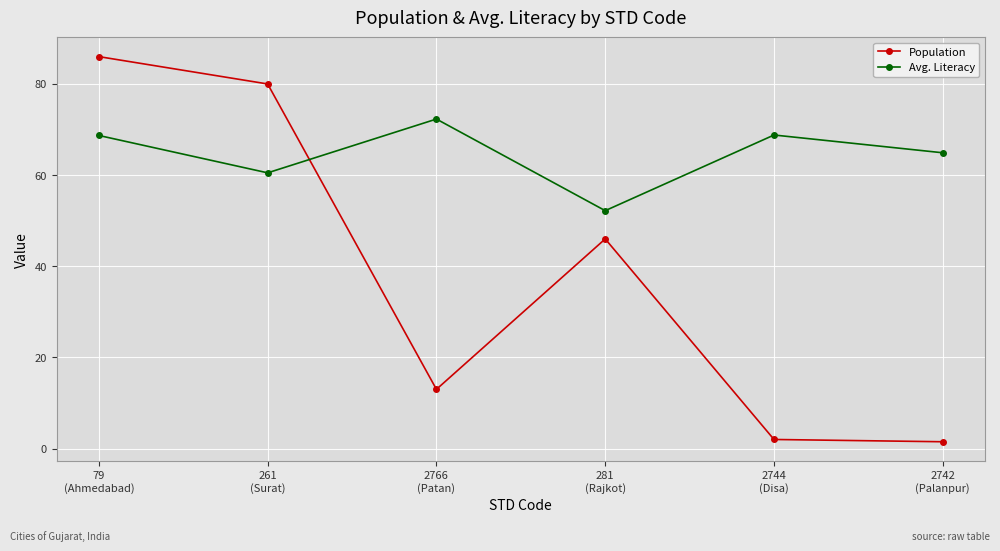

What is the label of the 3rd point from the left?

2766
(Patan)